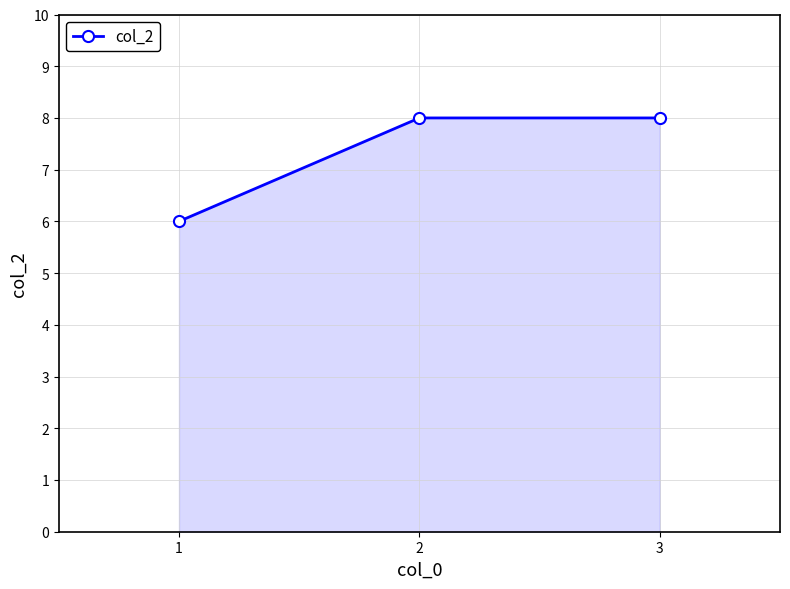

What is the sum of all values?

22